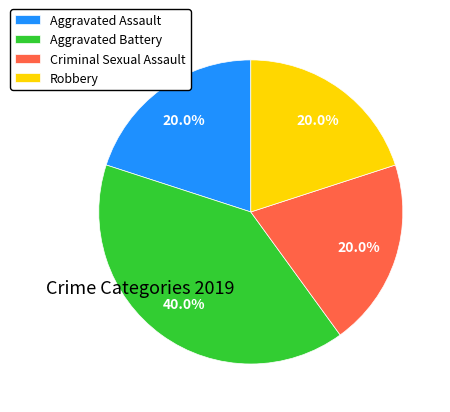

What is the largest slice in the pie chart?

Aggravated Battery